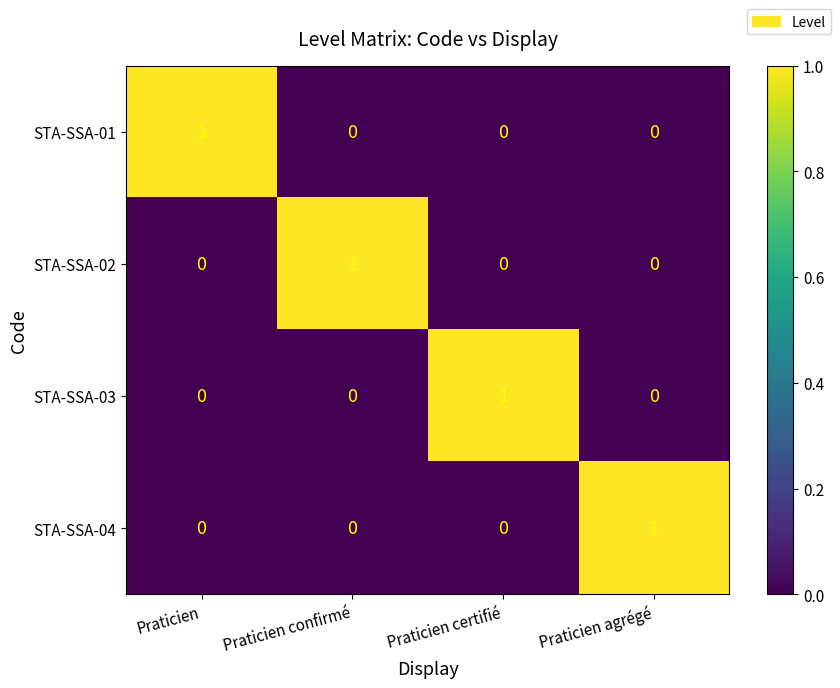

Reading left to right, transcribe all the data shown in this chart.

STA-SSA-01: 1	0	0	0
STA-SSA-02: 0	1	0	0
STA-SSA-03: 0	0	1	0
STA-SSA-04: 0	0	0	1